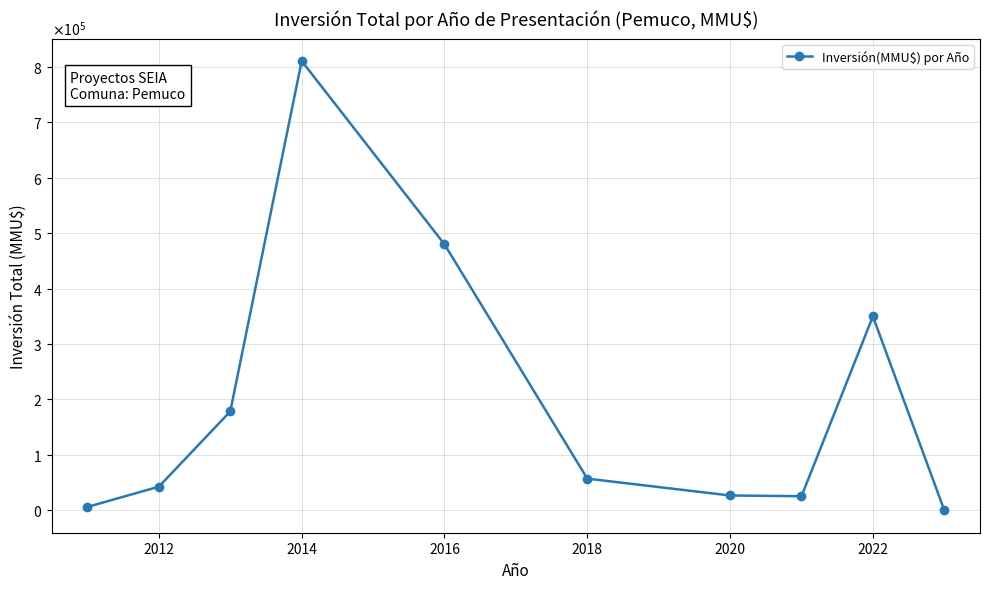

Does the chart have visible grid lines?

Yes